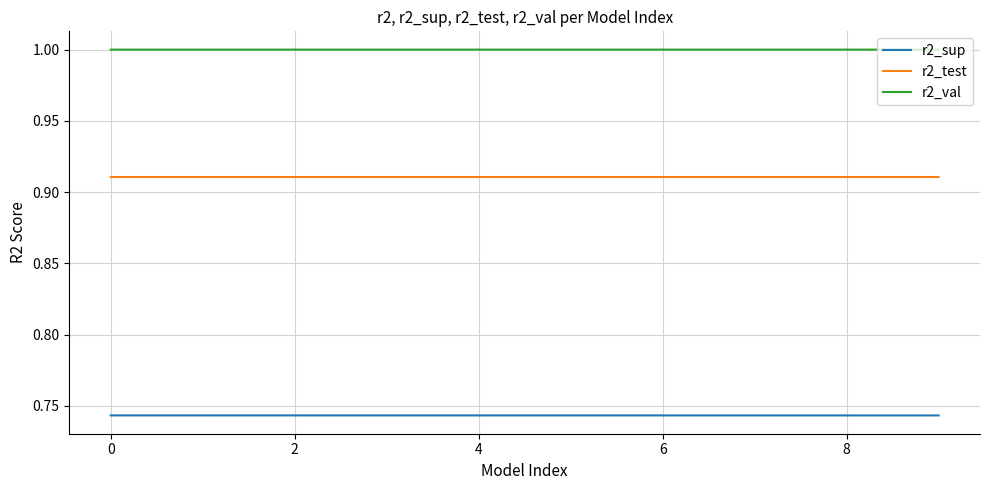

Rank the series by their average value, from highest to lowest.

r2_val, r2_test, r2_sup